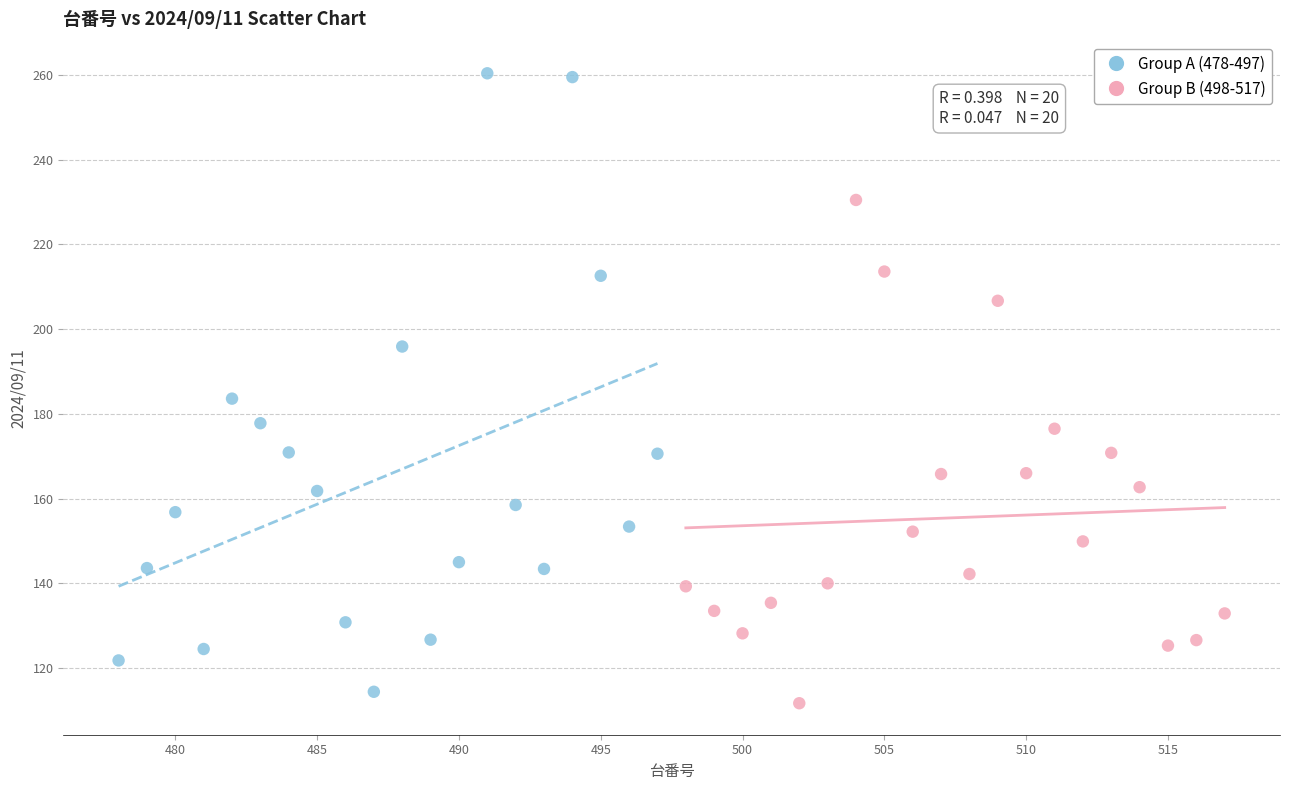

Which series reaches the maximum Y coordinate?

Group A (478-497)